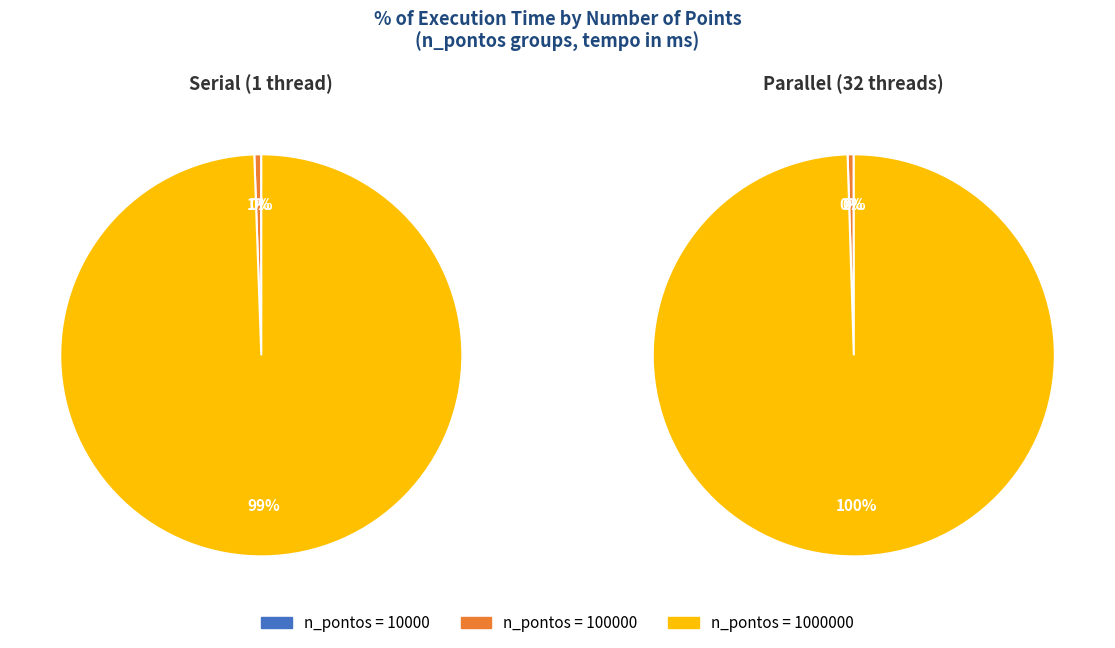

What is the smallest slice in the pie chart?

10000